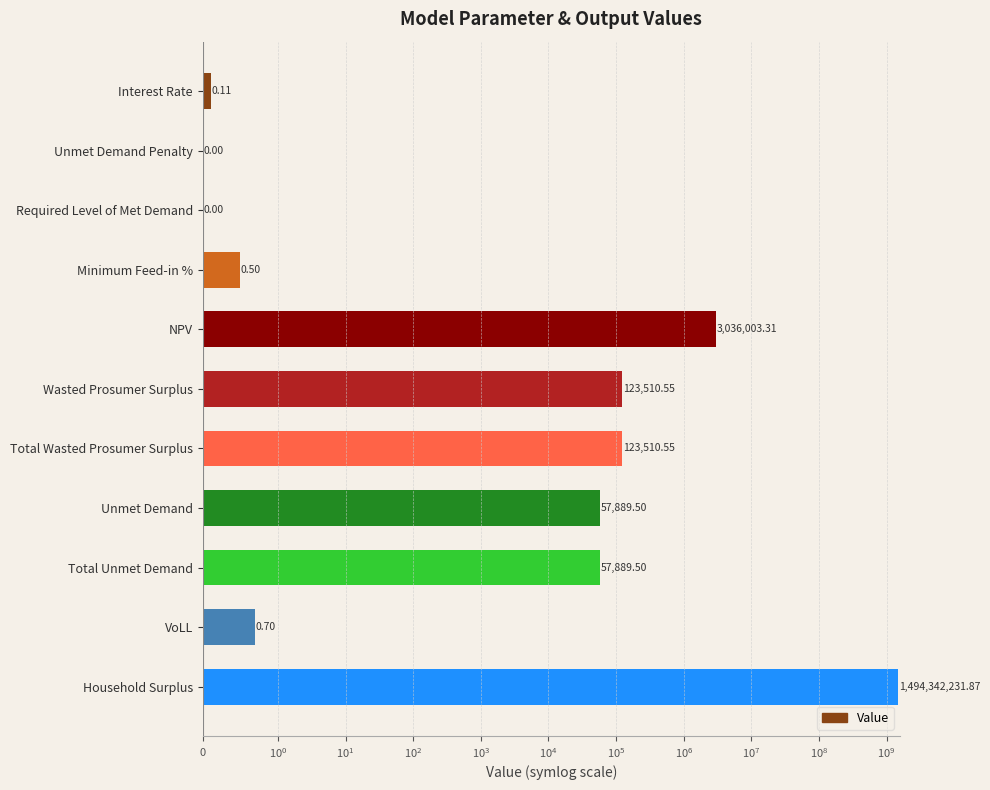

What is the average value?

136158276.1